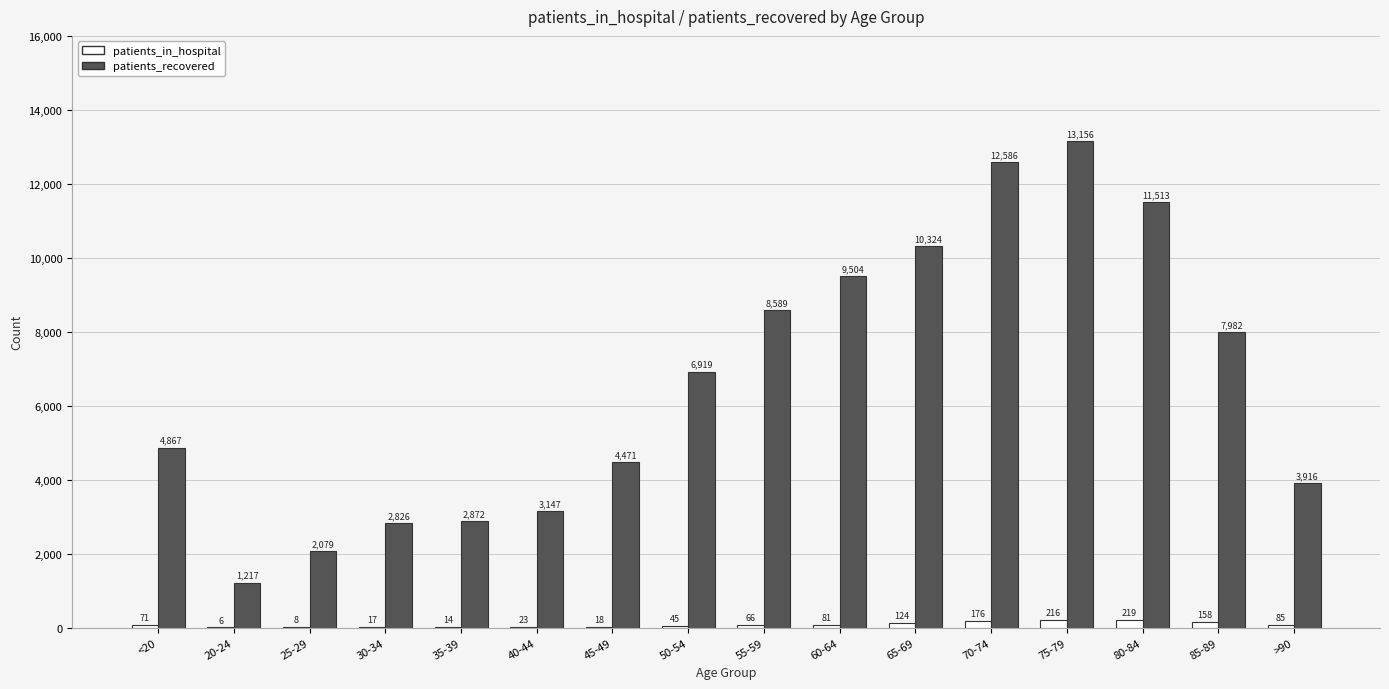

Between 40-44 and >90, which series saw the biggest shift?

patients_recovered